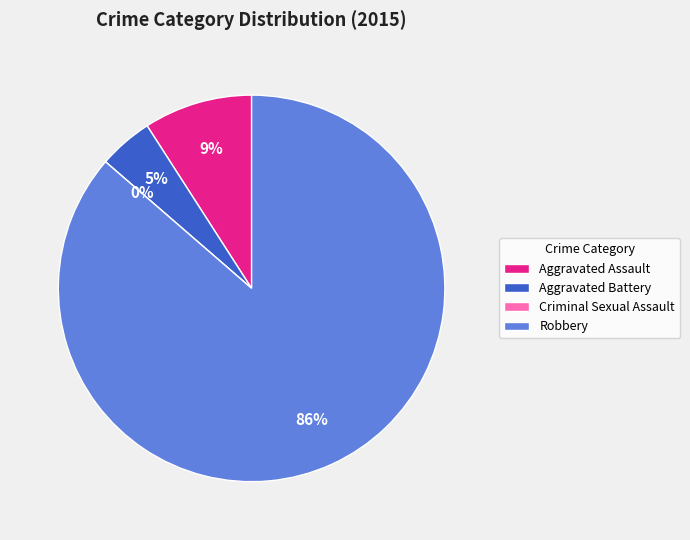

Count the number of slices in the pie.

4